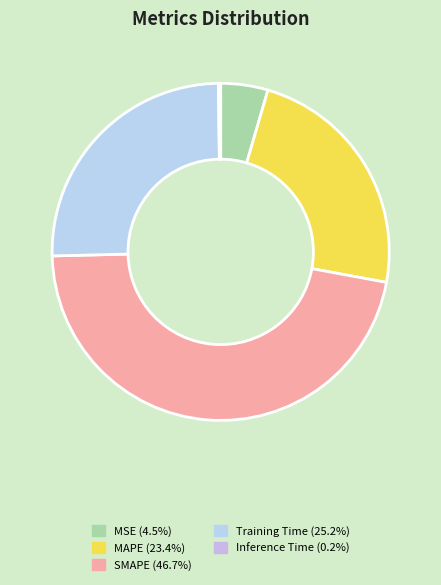

What percentage do MAPE and Training Time together represent?

48.5%